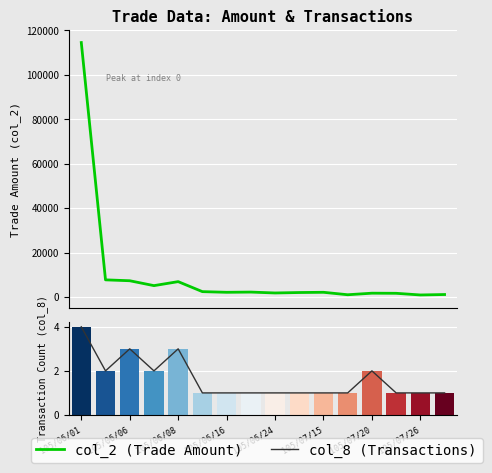

What is the sum of all col_2 (Trade Amount) values?

160400